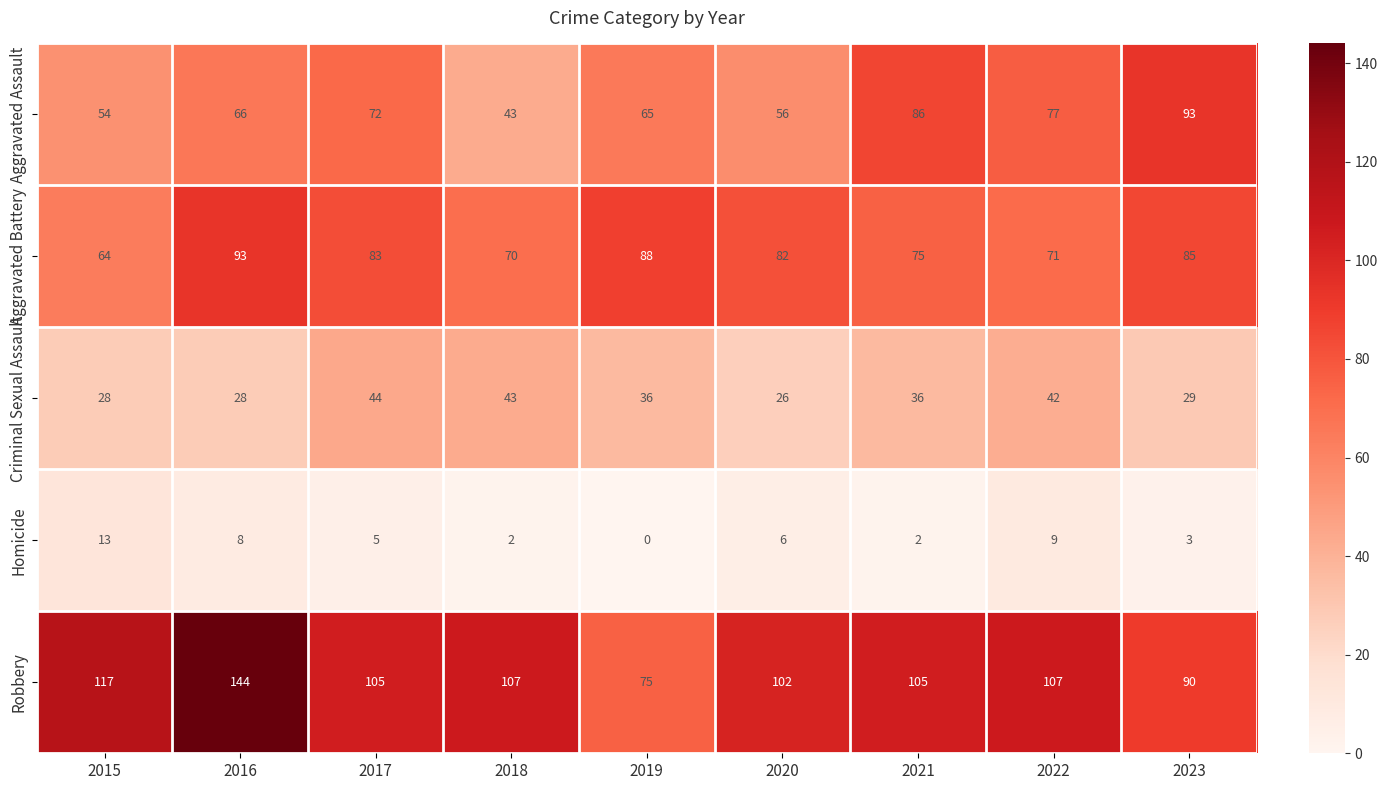

How many series are shown in this chart?

5